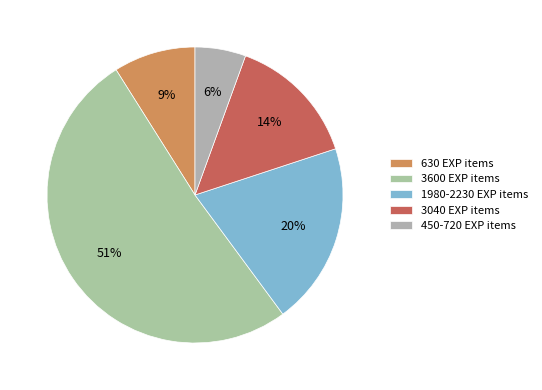

To the nearest percent, what is the average slice percentage?

20%